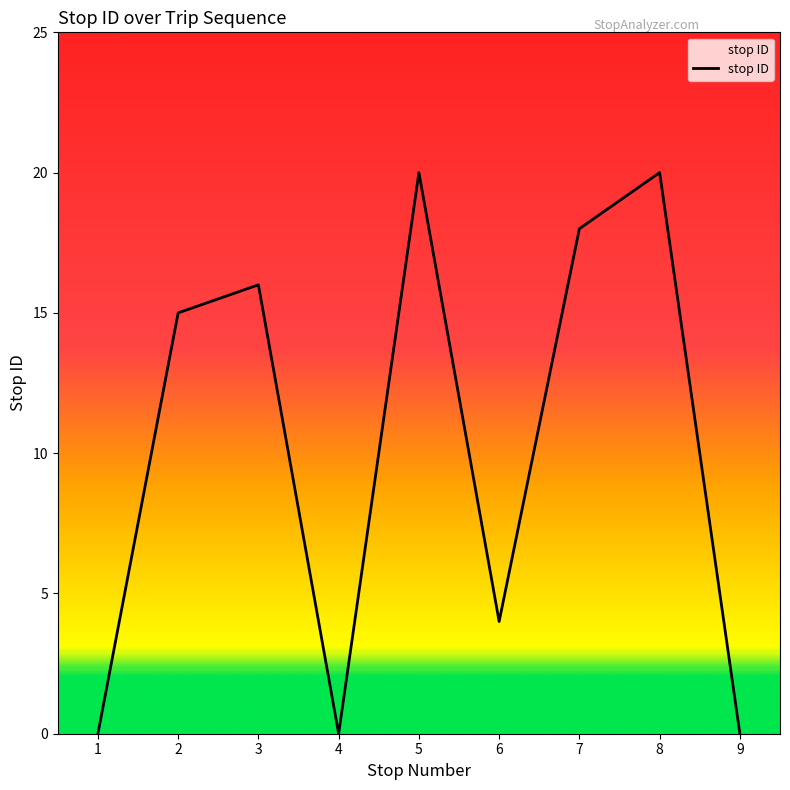

Approximately how many times larger is the value at 3 compared to 6?

4.0